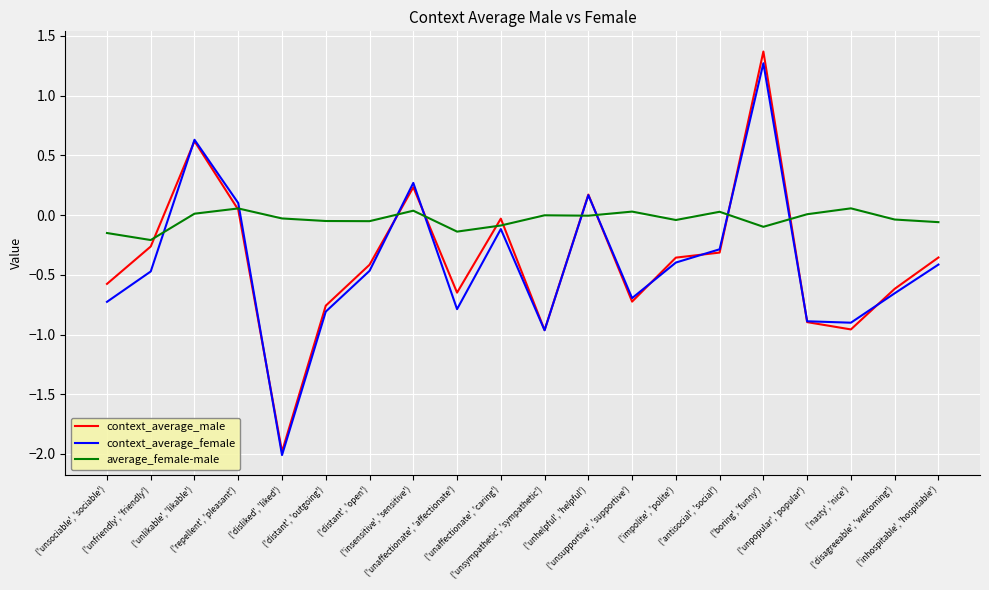

Does the chart have visible grid lines?

Yes